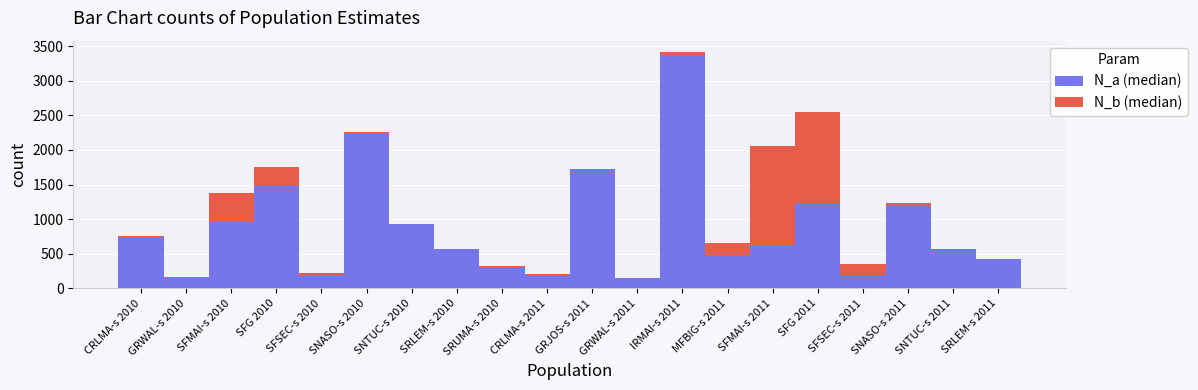

At which category is the sum across all series the highest?

IRMAI-s 2011